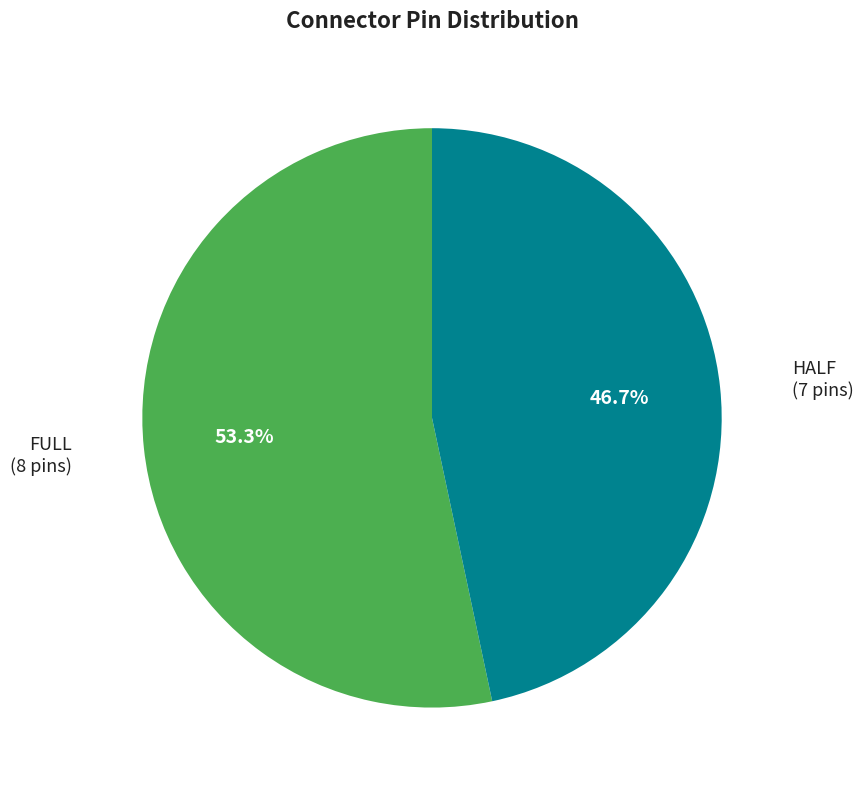

Is there a majority slice in this chart?

Yes